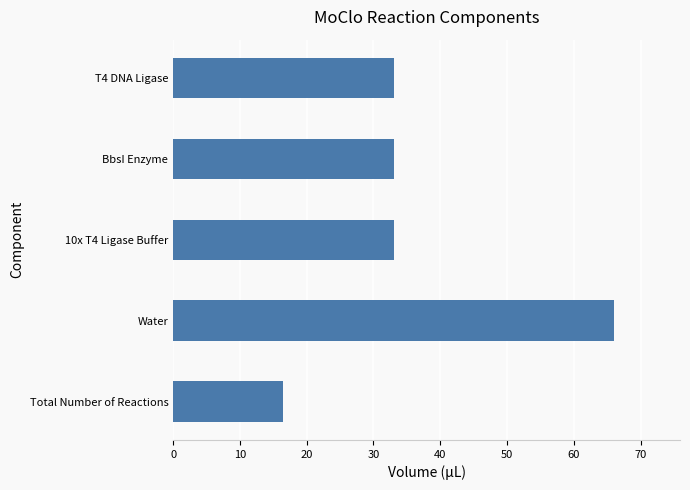

Approximately how many times larger is the value at 10x T4 Ligase Buffer compared to BbsI Enzyme?

1.0